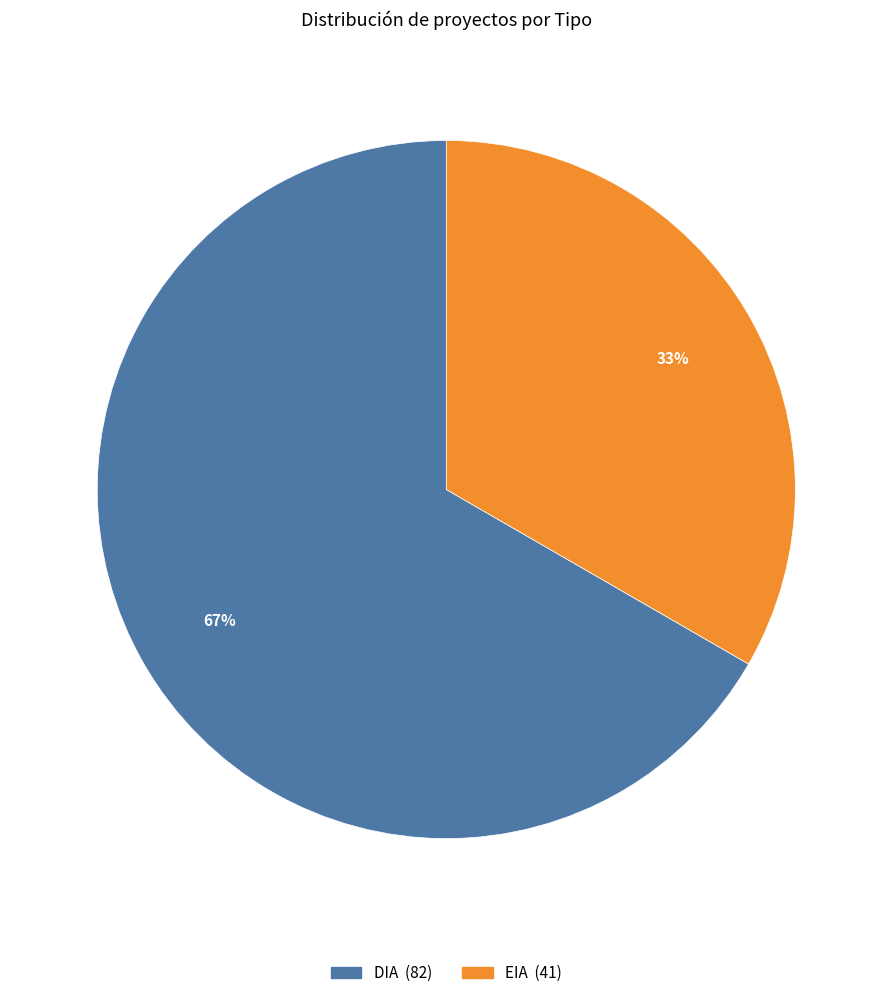

What is the smallest slice in the pie chart?

EIA